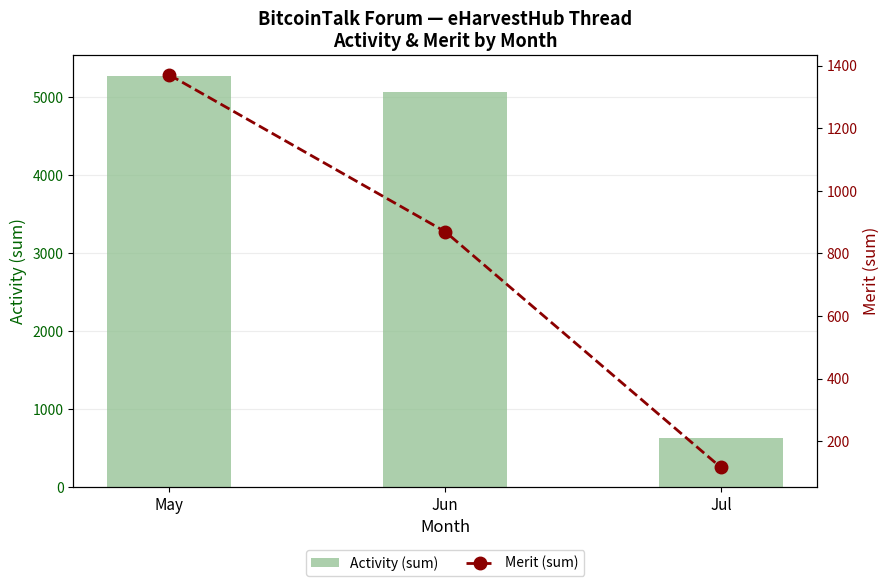

What is the spread (max minus min) of values at May?

3900